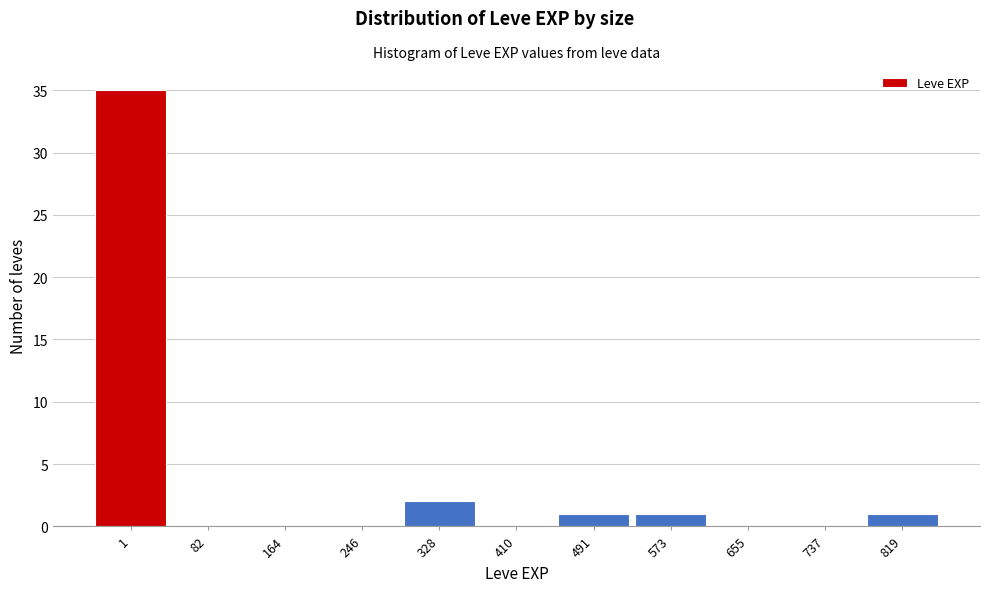

Reading right to left, what are all the values shown in this chart?

819=1	737=0	655=0	573=1	491=1	410=0	328=2	246=0	164=0	82=0	1=35